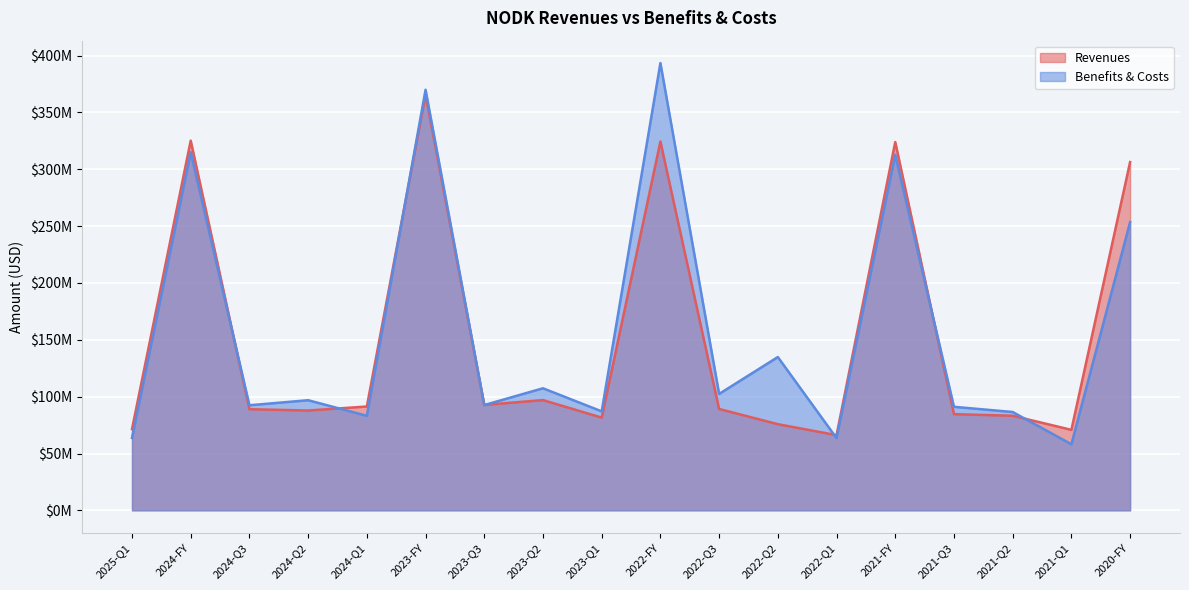

What is the value of the Revenues point at the 4th from the left?

87807000